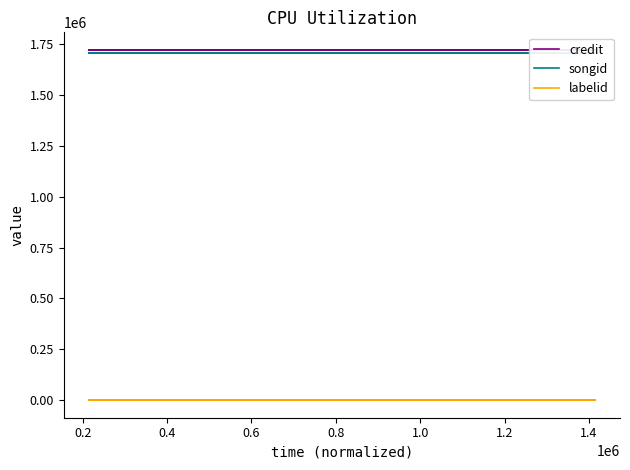

List the series in order of their peak value, highest first.

credit, songid, labelid